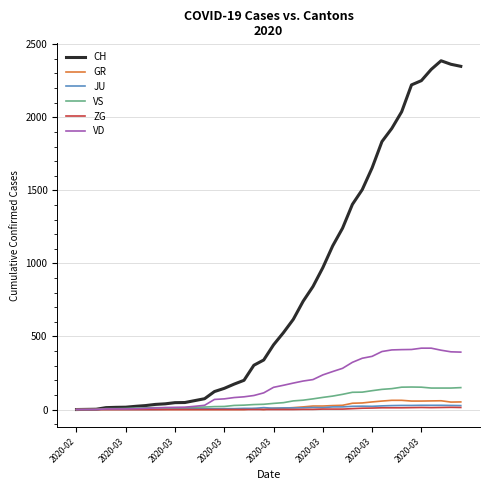

Which series has the largest range (max minus min)?

CH